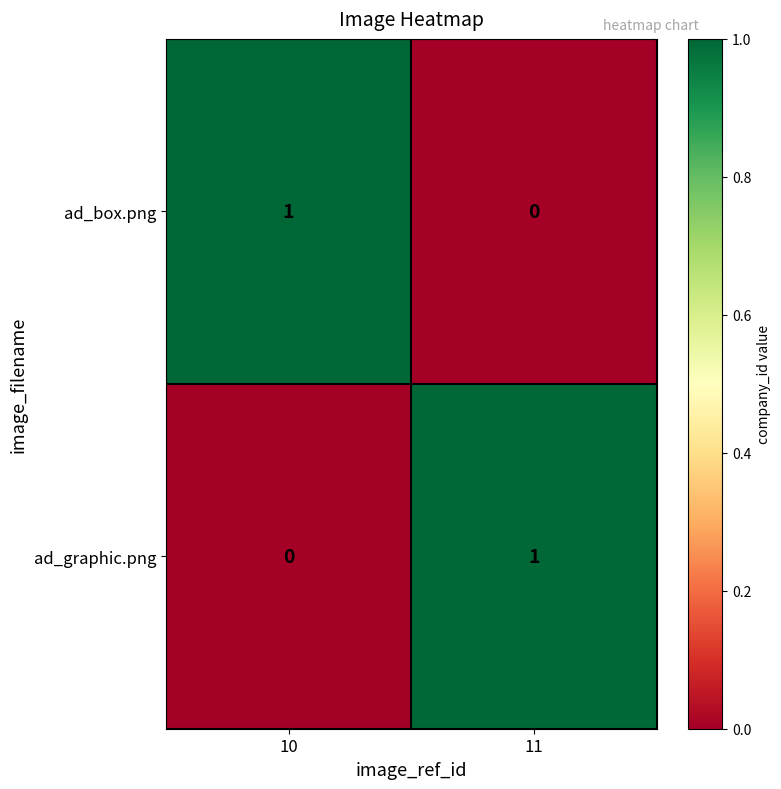

At which label does ad_graphic.png reach its minimum?

10